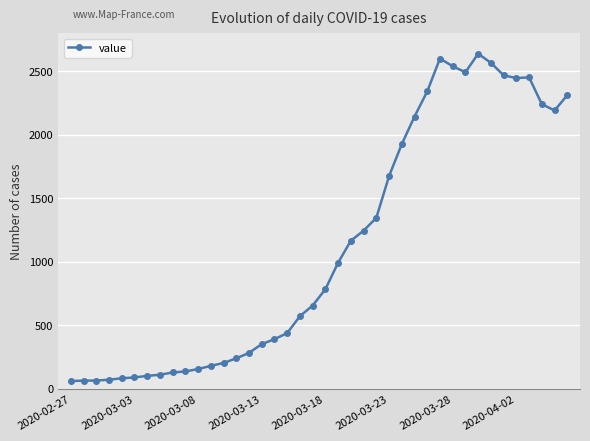

What is the difference between the second highest and second lowest values?

2535